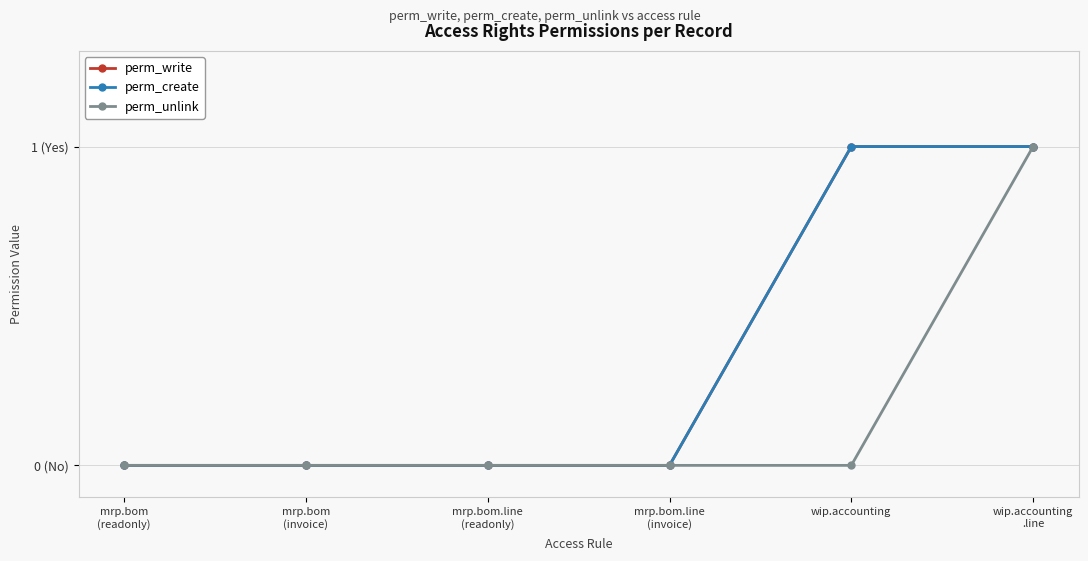

Is this an area chart (filled region under the line)?

No